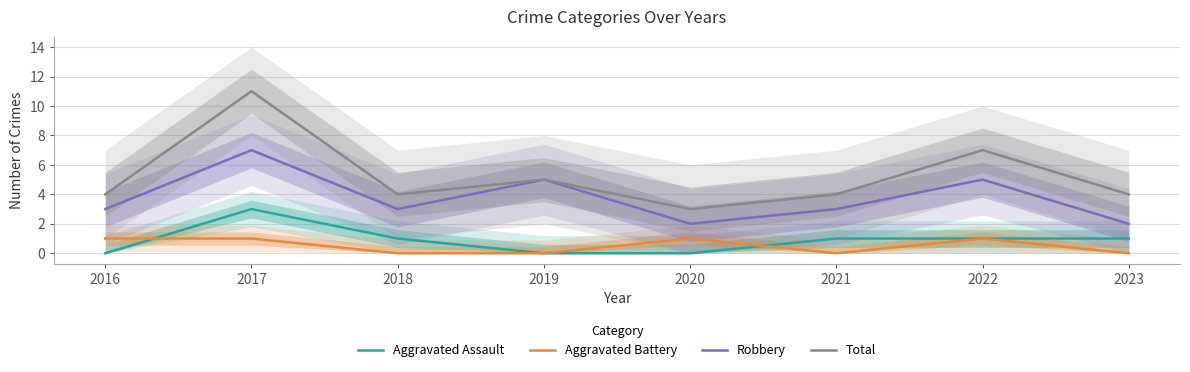

Between 2022 and 2023, which series saw the biggest shift?

Robbery